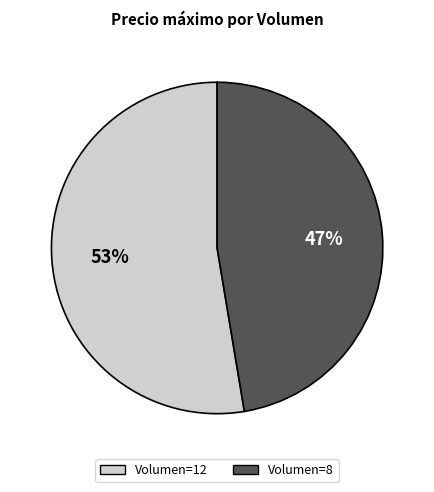

Does any single category account for the majority?

Yes